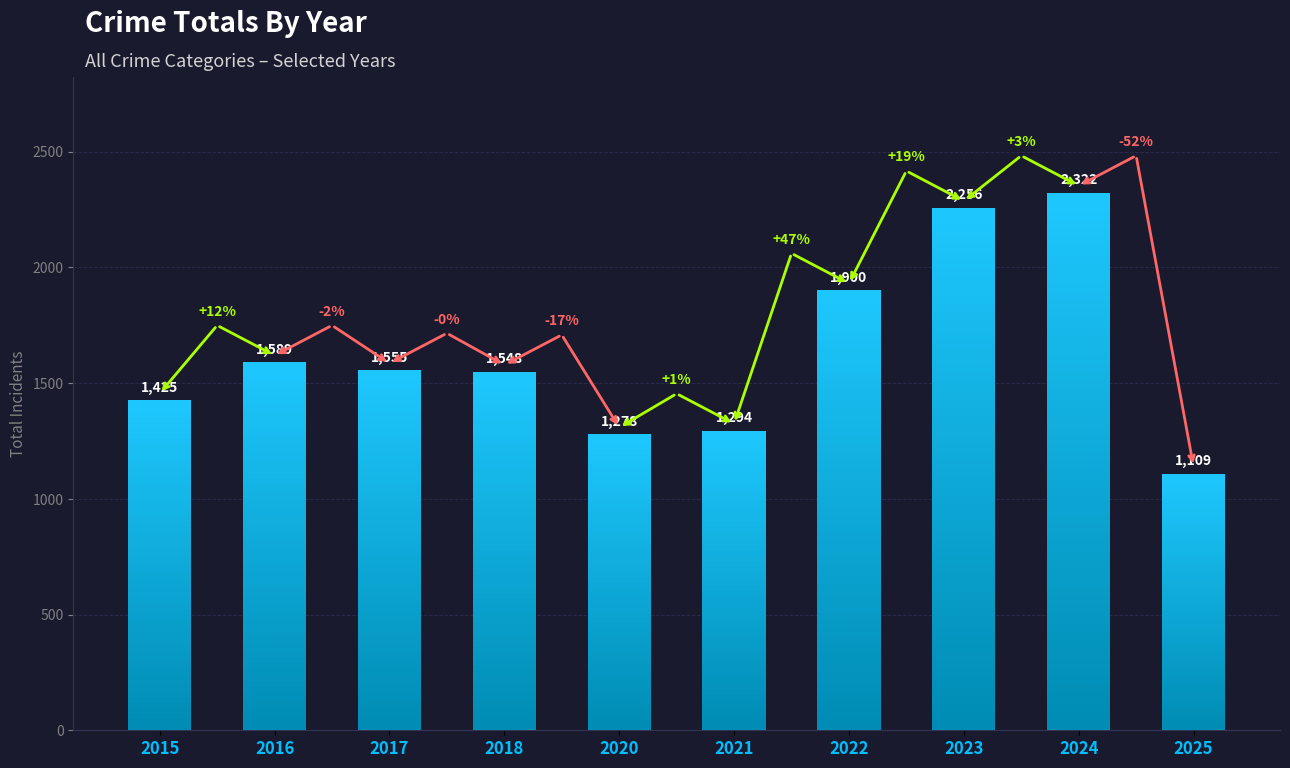

What is the value of the 1st bar from the left?

1425